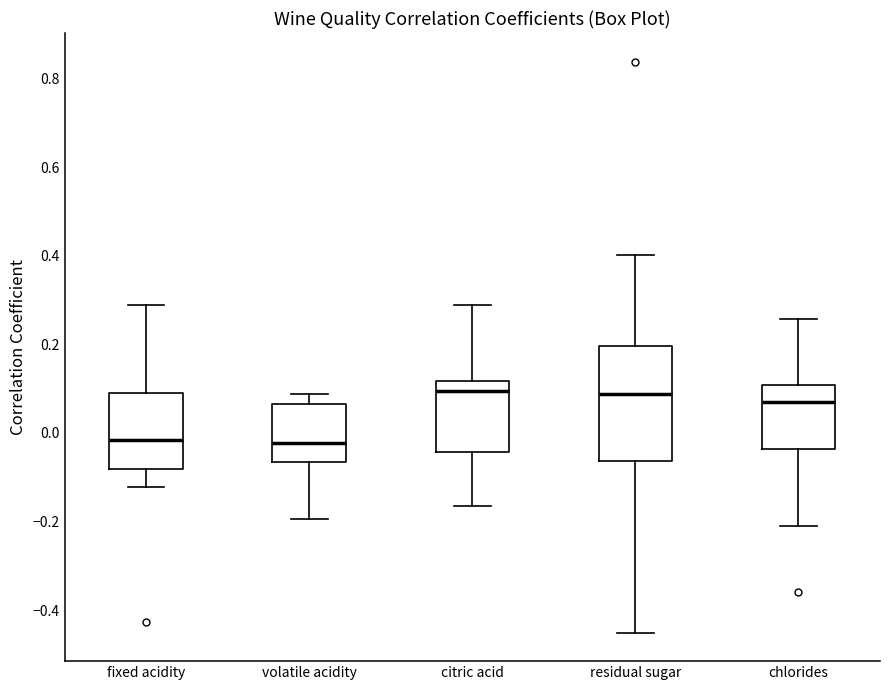

Reading left to right, transcribe this box plot: for each box, give where its median line is, the range the box spans, and where its two whiskers end, as read against the y-axis. The values are not printed on the chart, so give them approximately, as read against the axis.

fixed acidity: median -0.02, box -0.08 to 0.10, whiskers -0.12 to 0.28
volatile acidity: median -0.02, box -0.06 to 0.06, whiskers -0.20 to 0.08
citric acid: median 0.10, box -0.04 to 0.12, whiskers -0.16 to 0.28
residual sugar: median 0.08, box -0.06 to 0.20, whiskers -0.46 to 0.40
chlorides: median 0.08, box -0.04 to 0.10, whiskers -0.20 to 0.26